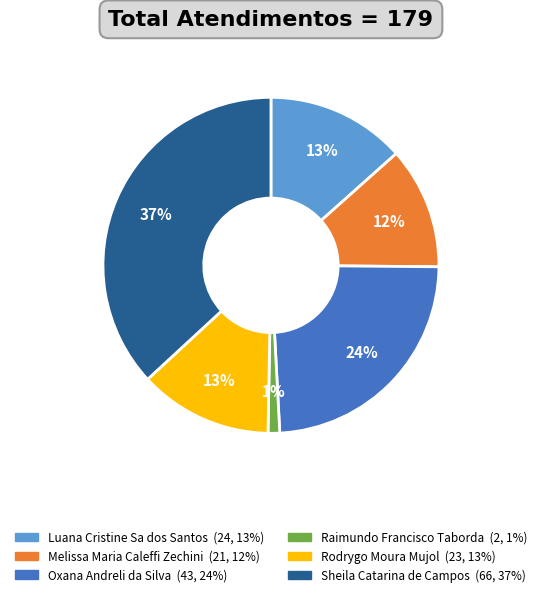

Which has a higher value, Luana Cristine Sa dos Santos or Sheila Catarina de Campos?

Sheila Catarina de Campos